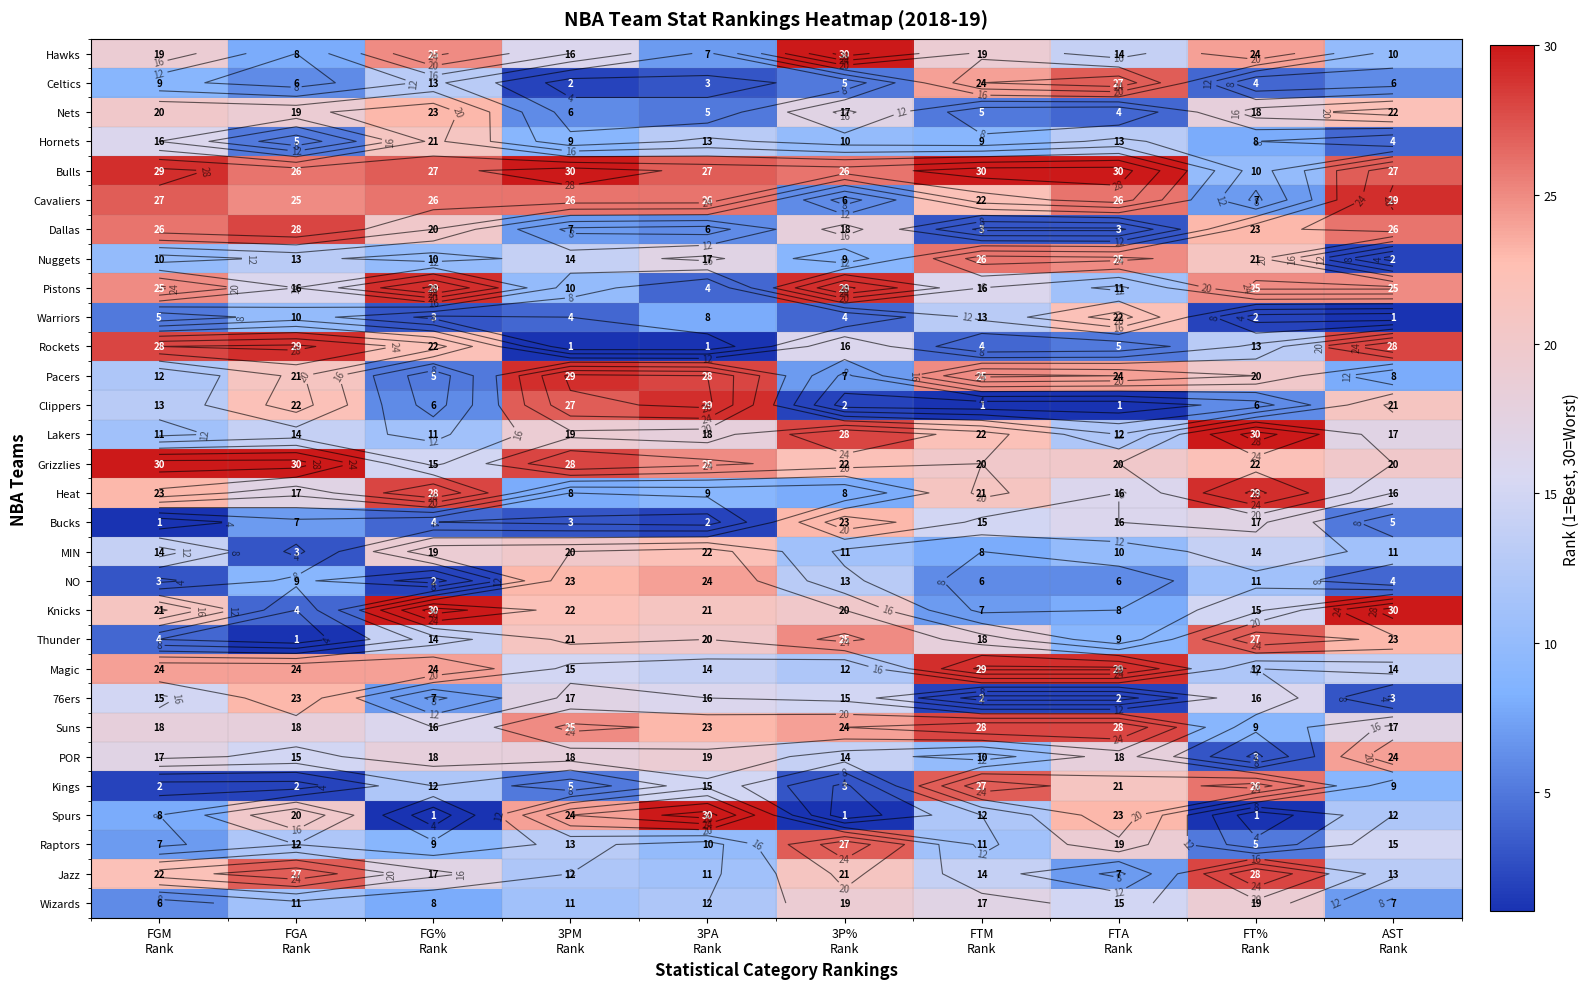

At which label is MIN closest to 12?

3P% Rank